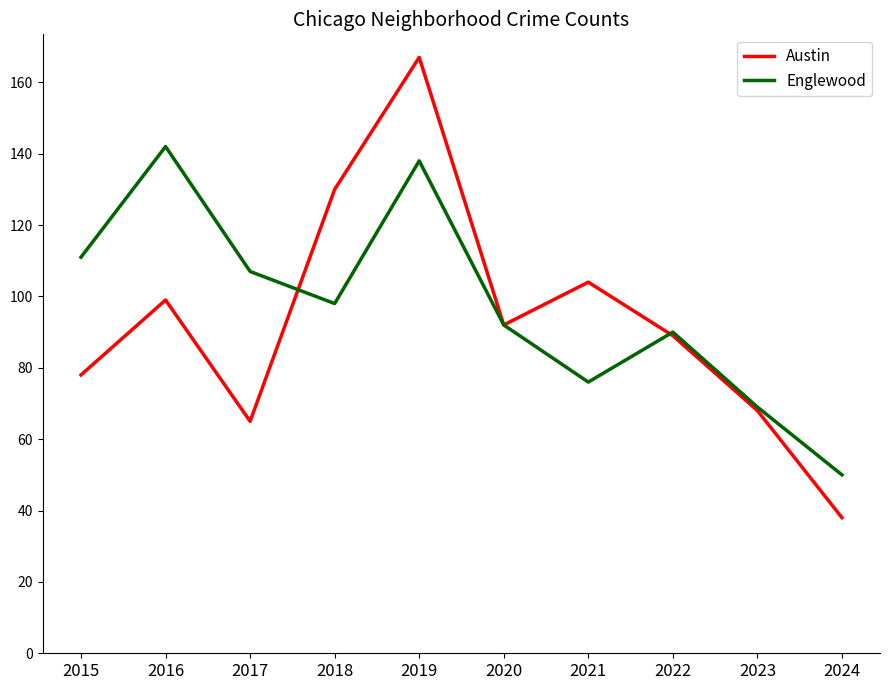

At which label does Englewood reach its peak?

2016